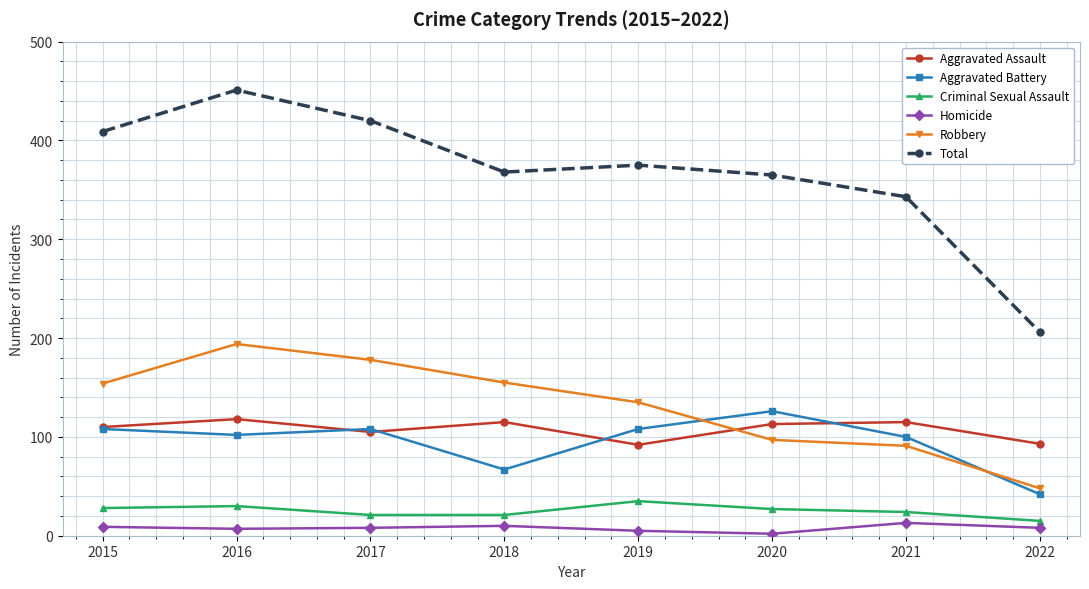

What is the difference between the maximum and minimum values in the Total series?

245